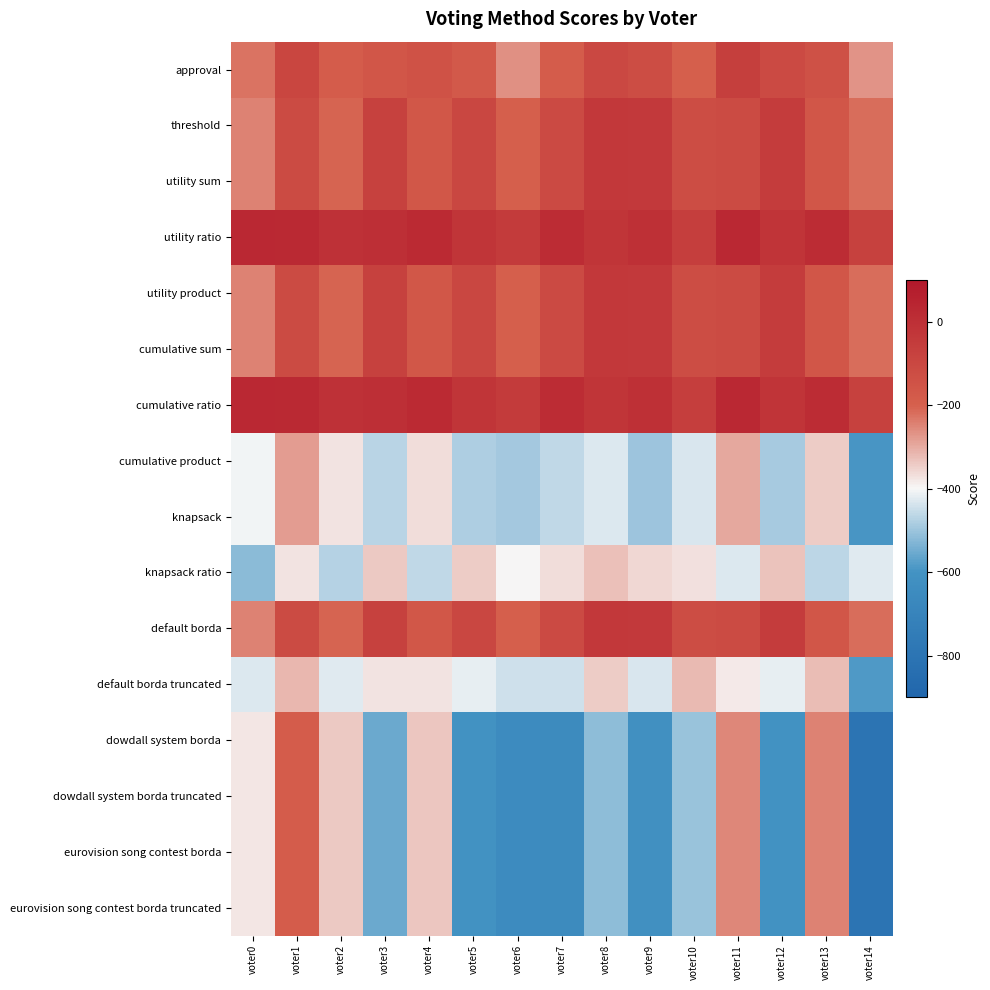

Rank the series at voter9 from highest to lowest value.

utility ratio, cumulative ratio, threshold, utility sum, utility product, cumulative sum, default borda, approval, knapsack ratio, default borda truncated, cumulative product, knapsack, dowdall system borda, dowdall system borda truncated, eurovision song contest borda, eurovision song contest borda truncated